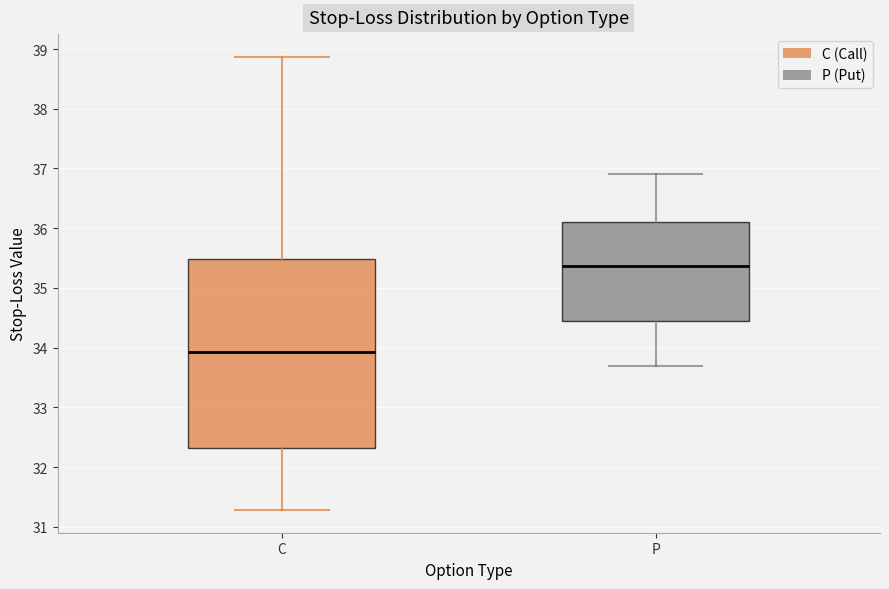

Reading left to right, read every box against the y-axis: the position of its median line, the range the box covers, and the ends of its whiskers. The values are not printed on the chart, so give them approximately, as read against the axis.

C: median 33.9, box 32.3 to 35.5, whiskers 31.3 to 38.9
P: median 35.4, box 34.4 to 36.1, whiskers 33.7 to 36.9